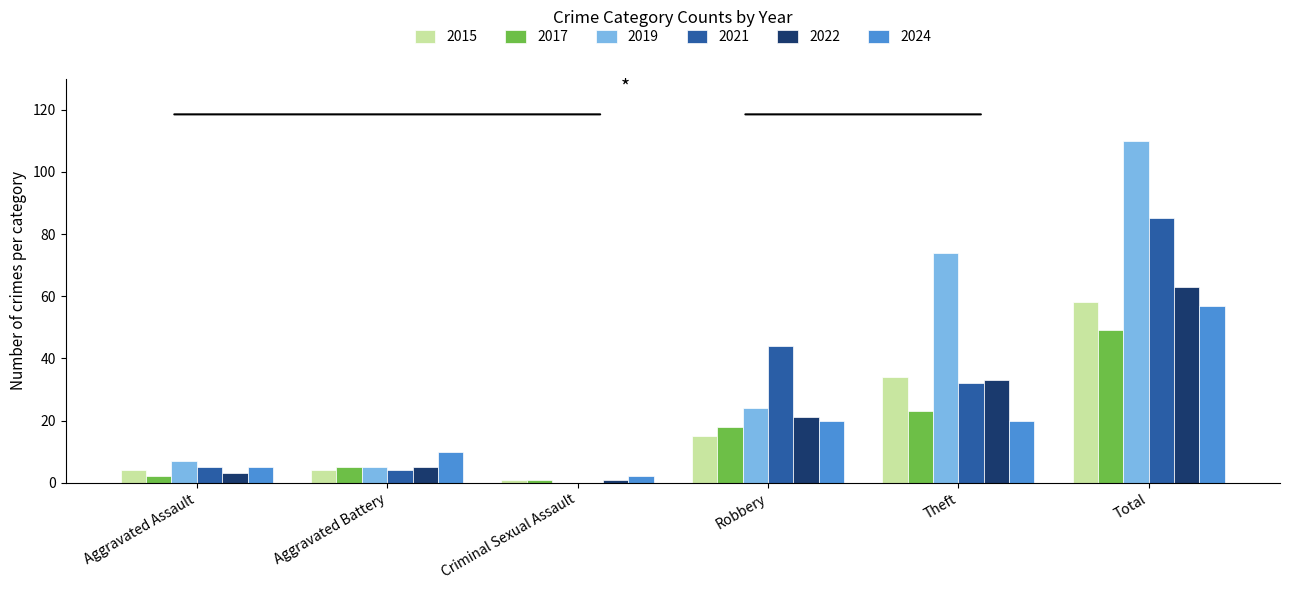

True or false: 2024 has a value of 57 at Total.

True